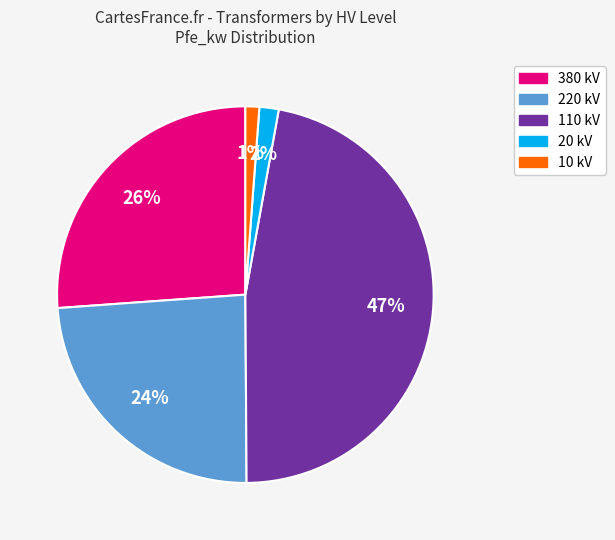

What percentage is the 380 slice, to the nearest percent?

26%